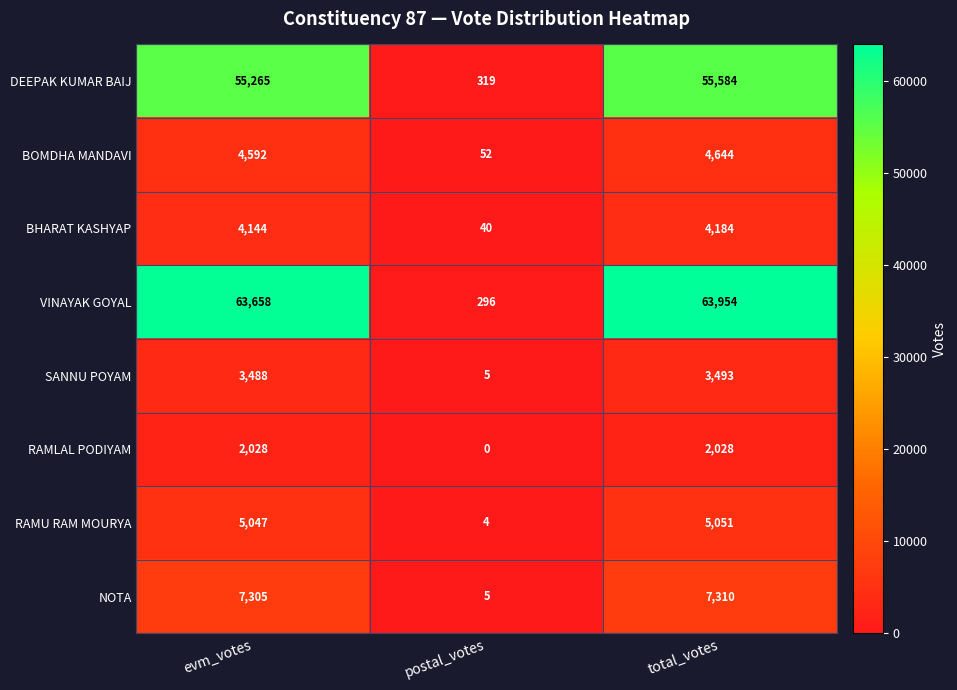

What is the difference between the maximum and minimum values in the SANNU POYAM series?

3488